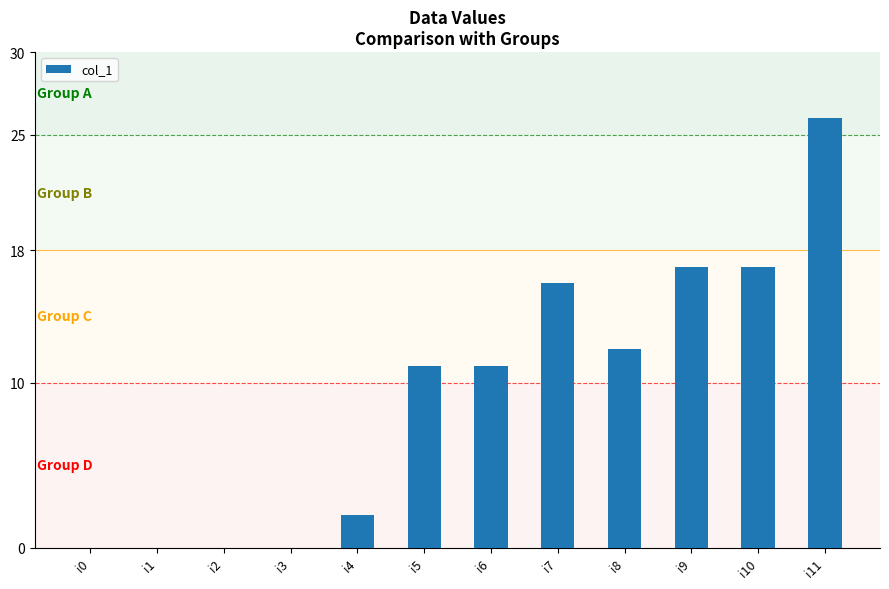

Read the value at i11.

26